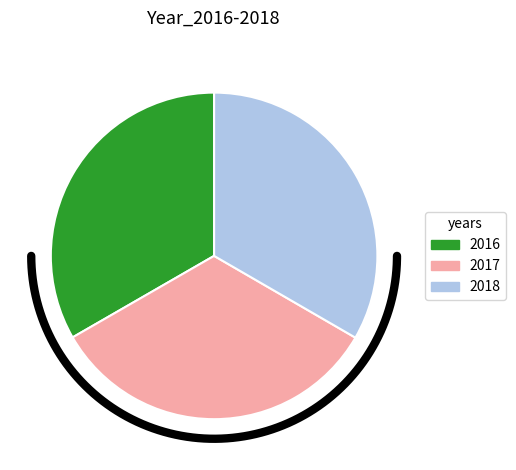

Which slice is the largest?

2018